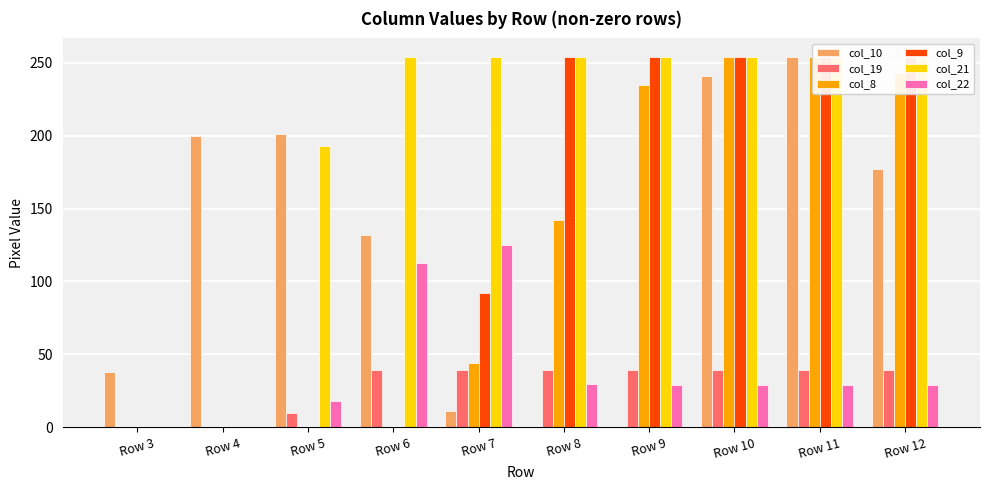

What is the value of the col_9 bar at the 9th from the left?

254